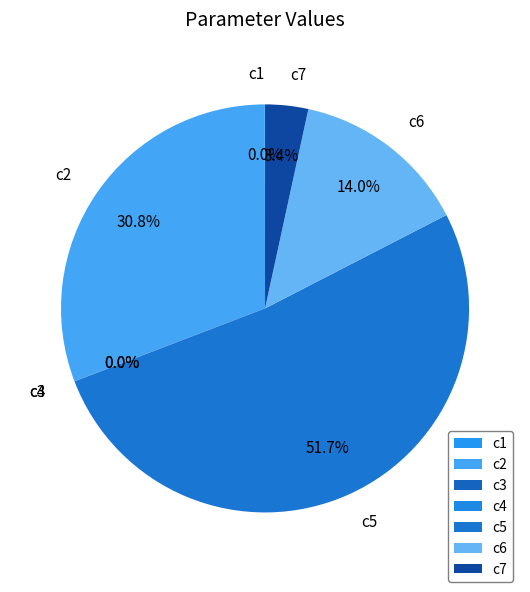

To the nearest percent, what percentage of the pie is c6?

14%